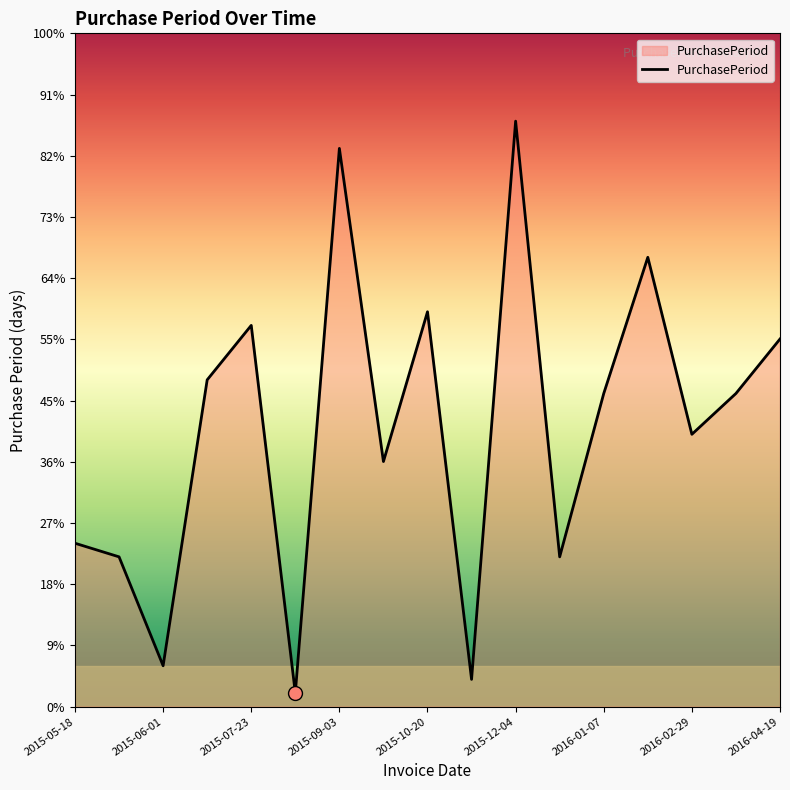

Rank the categories by value from lowest to highest.

2015-07-24, 2015-10-22, 2015-06-01, 2015-05-29, 2015-12-15, 2015-05-18, 2015-09-21, 2016-02-29, 2016-01-07, 2016-03-23, 2015-06-25, 2016-04-19, 2015-07-23, 2015-10-20, 2016-02-09, 2015-09-03, 2015-12-04